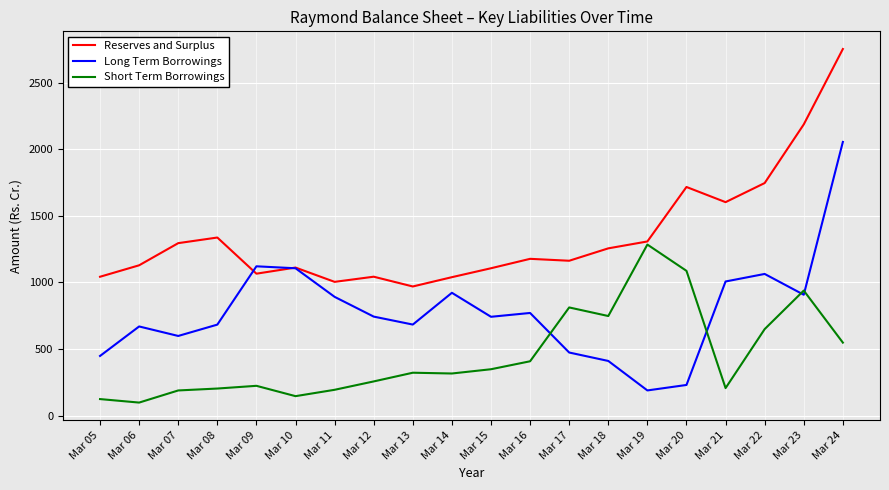

What is the greatest value displayed?

2751.6